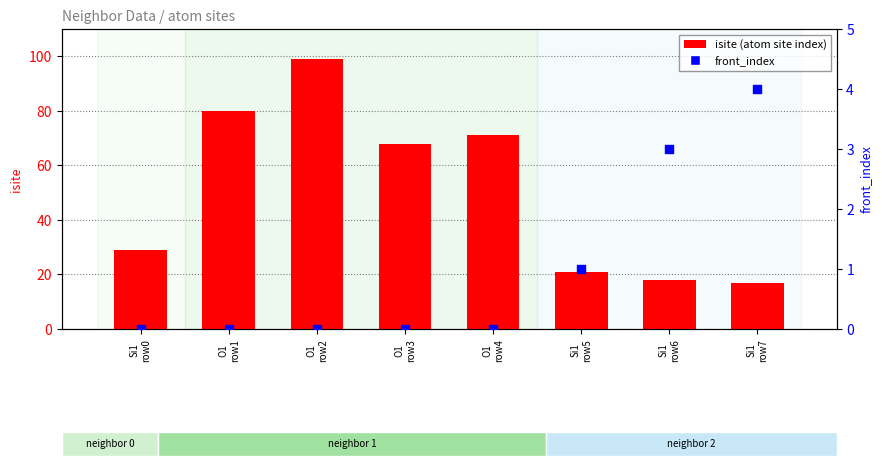

What are all the series names shown in the legend?

isite (atom site index), front_index